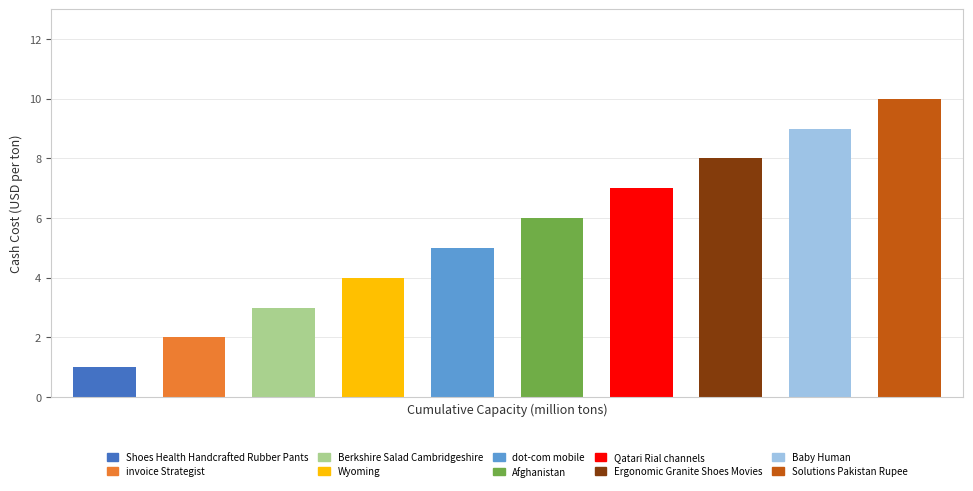

What is the approximate value at Baby Human?

9